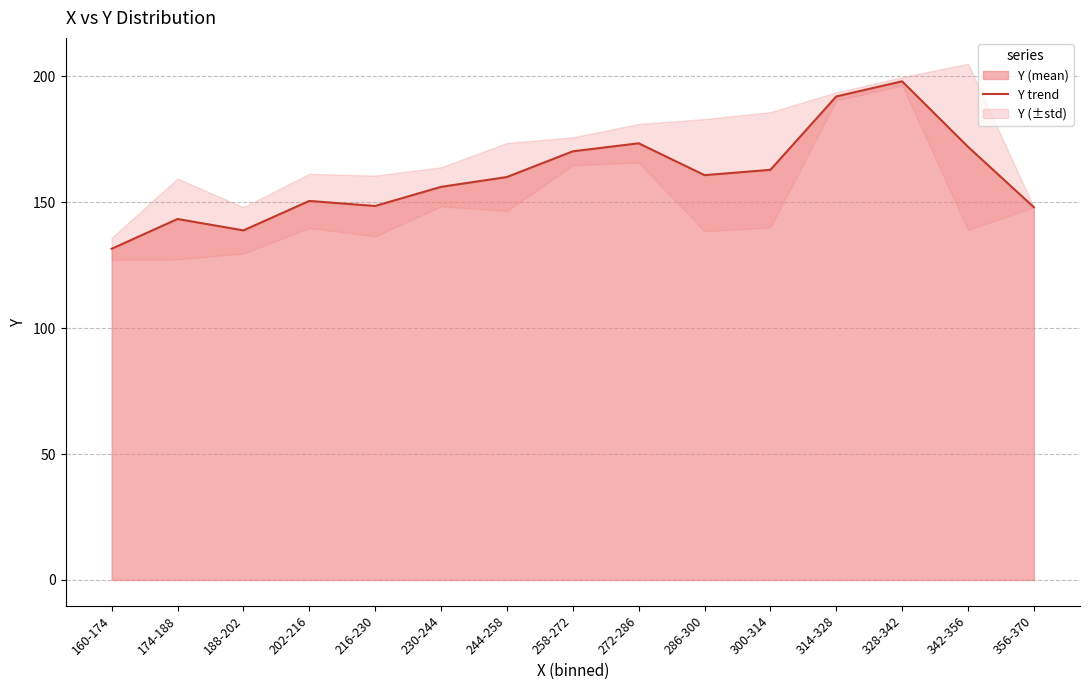

Which label corresponds to the smallest value in the chart?

160-174